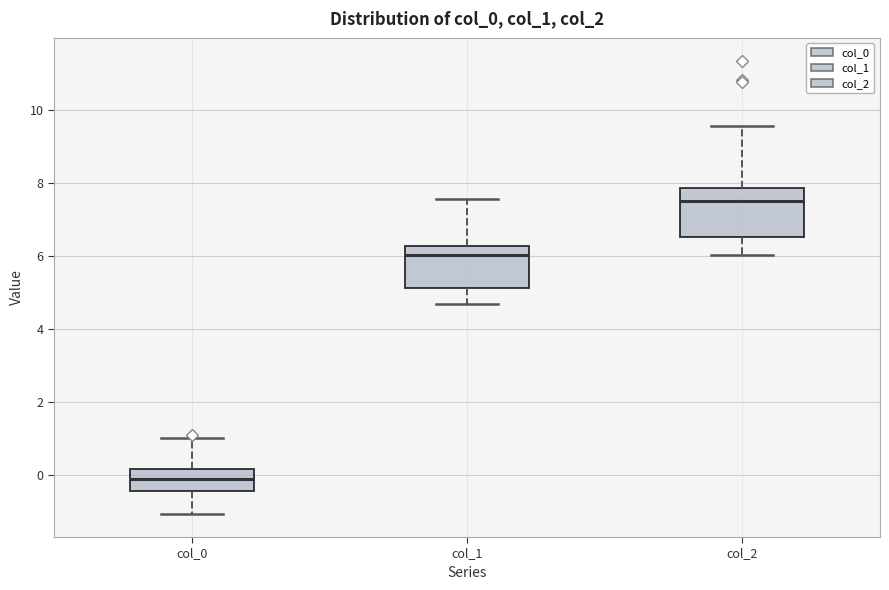

Reading left to right, read every box against the y-axis: the position of its median line, the range the box covers, and the ends of its whiskers. The values are not printed on the chart, so give them approximately, as read against the axis.

col_0: median 0.0, box -0.4 to 0.2, whiskers -1.0 to 1.0
col_1: median 6.0, box 5.2 to 6.2, whiskers 4.6 to 7.6
col_2: median 7.6, box 6.6 to 7.8, whiskers 6.0 to 9.6